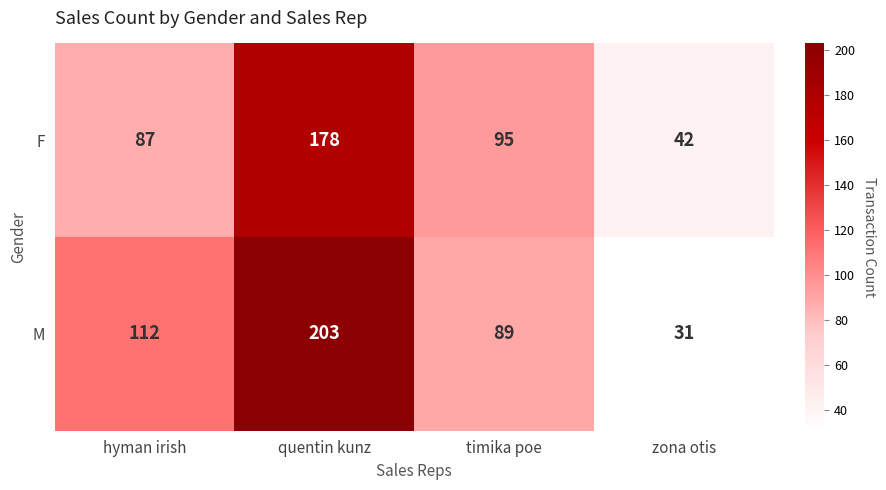

Reading left to right, what are all the values shown in this chart?

F: hyman irish=87	quentin kunz=178	timika poe=95	zona otis=42
M: hyman irish=112	quentin kunz=203	timika poe=89	zona otis=31